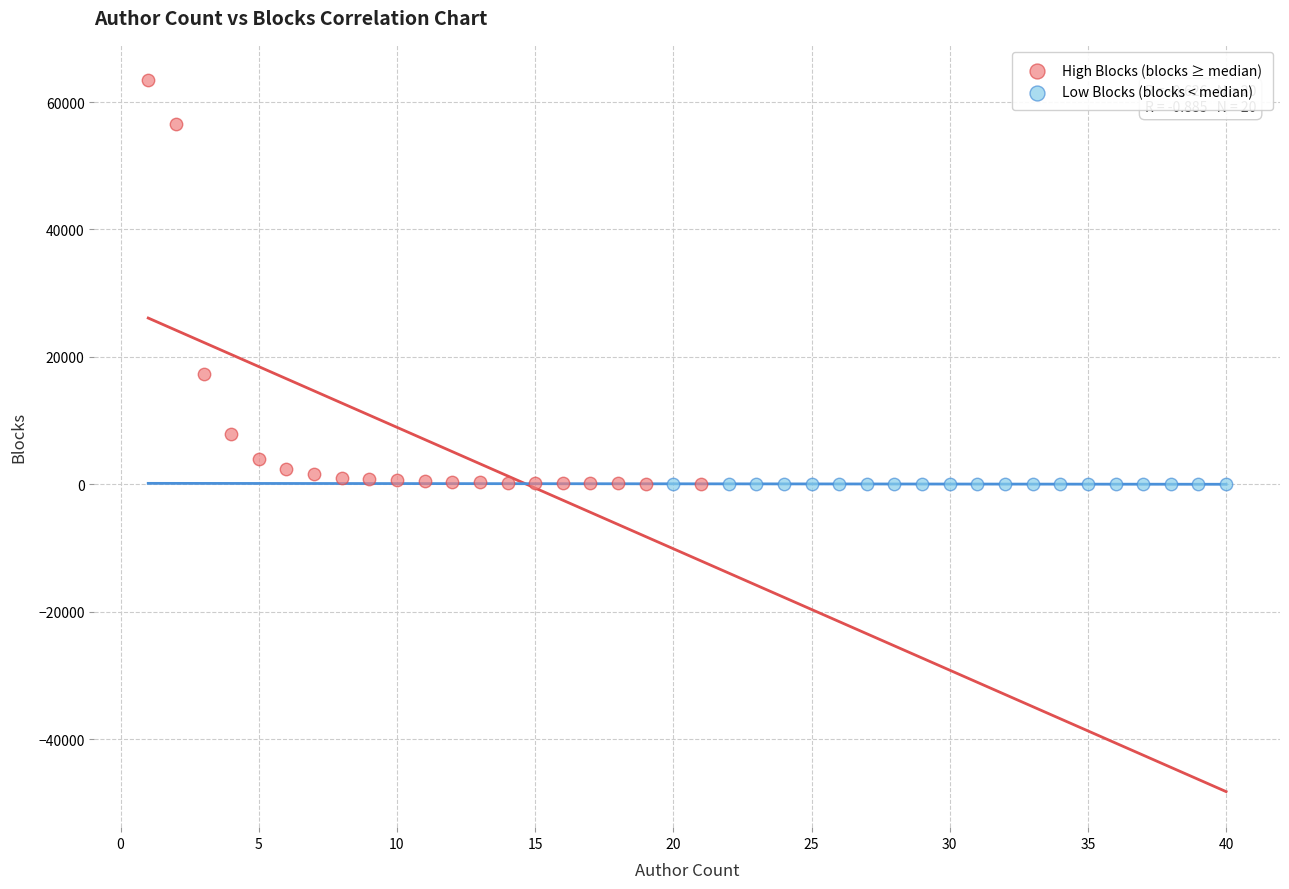

What are all the series names shown in the legend?

High Blocks (blocks ≥ median), Low Blocks (blocks < median)